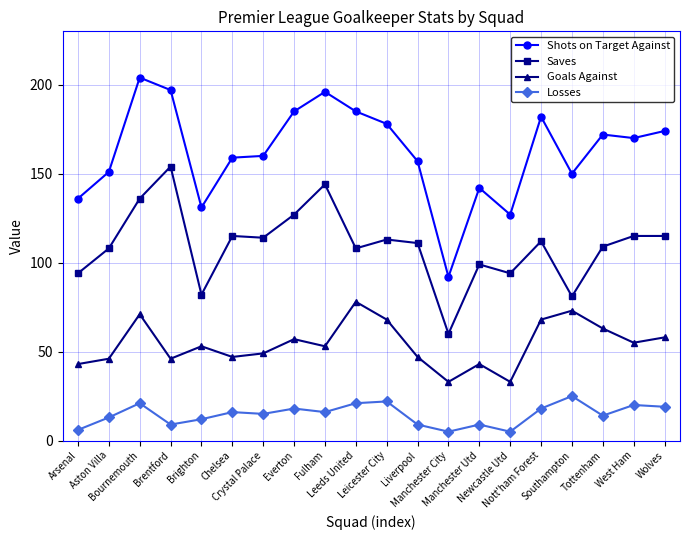

What is the total value across all series at Fulham?

409